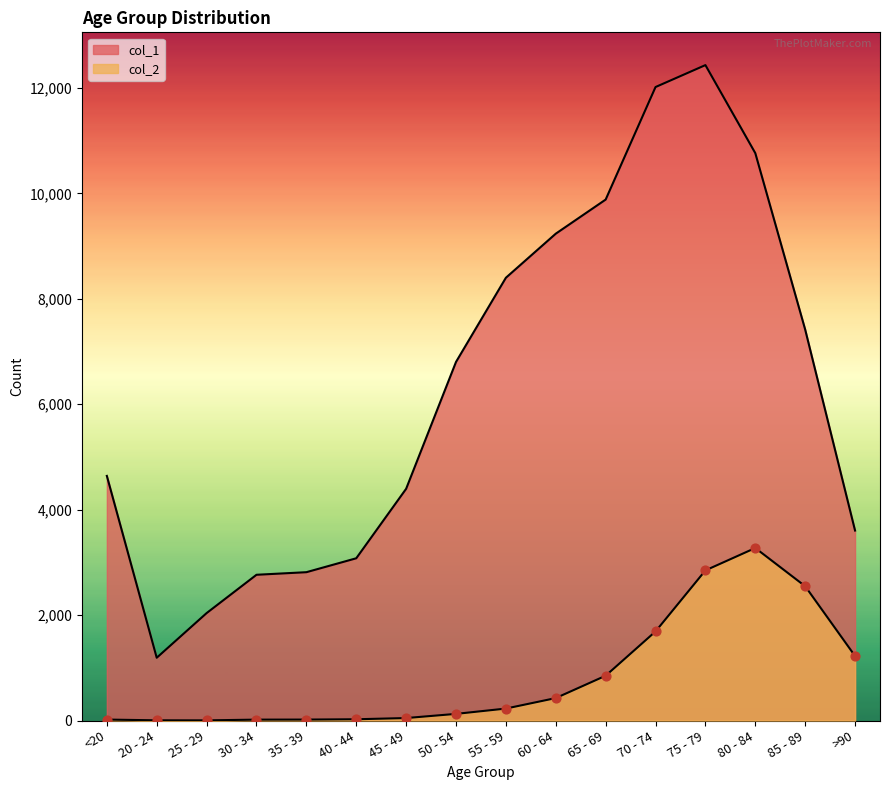

Which series has the largest Y range (max minus min)?

col_1